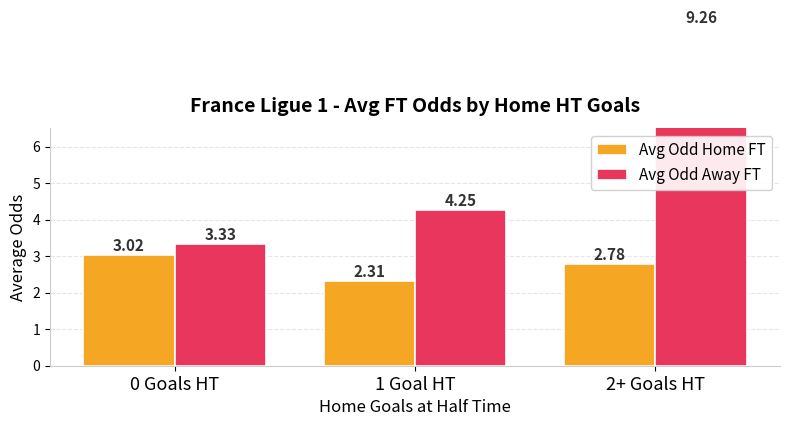

True or false: Avg Odd Away FT has a value of 3.3 at 0 Goals HT.

True